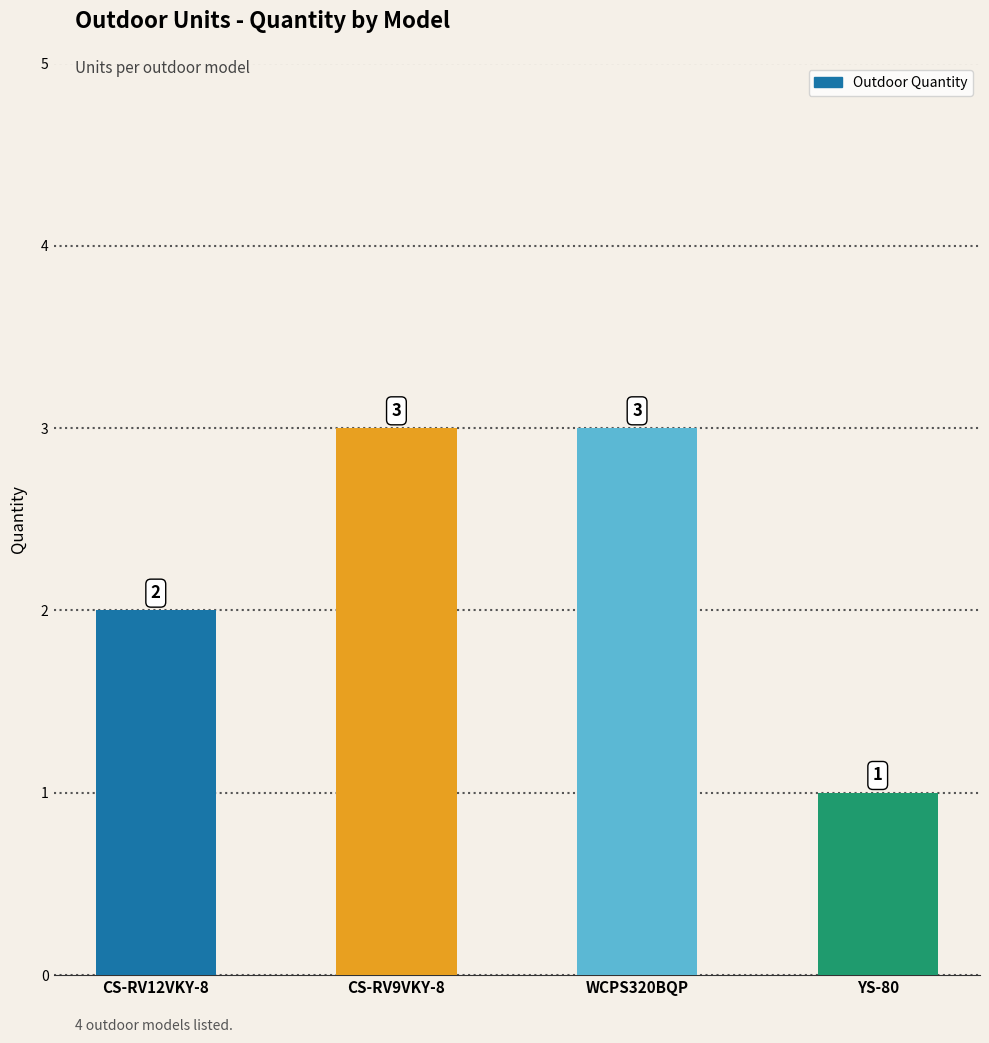

What is the smallest value displayed?

1